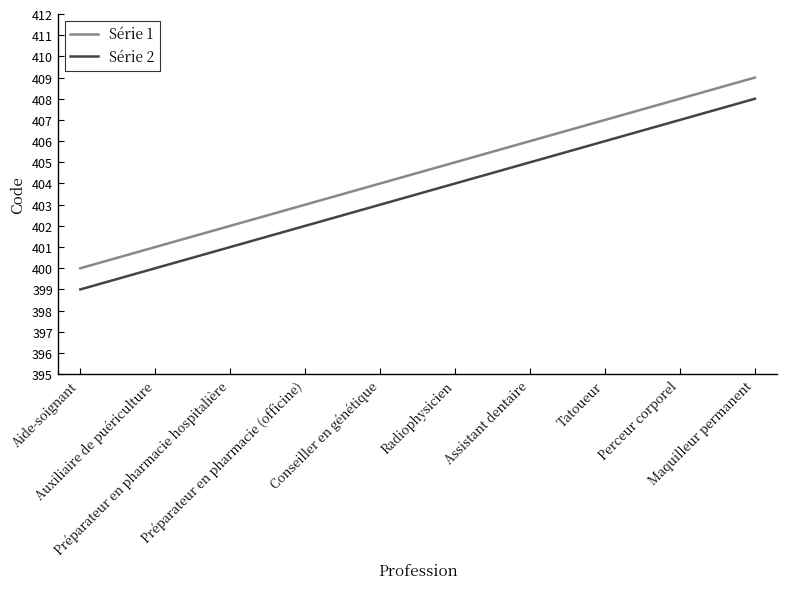

Does the chart display data point markers on the line(s)?

No